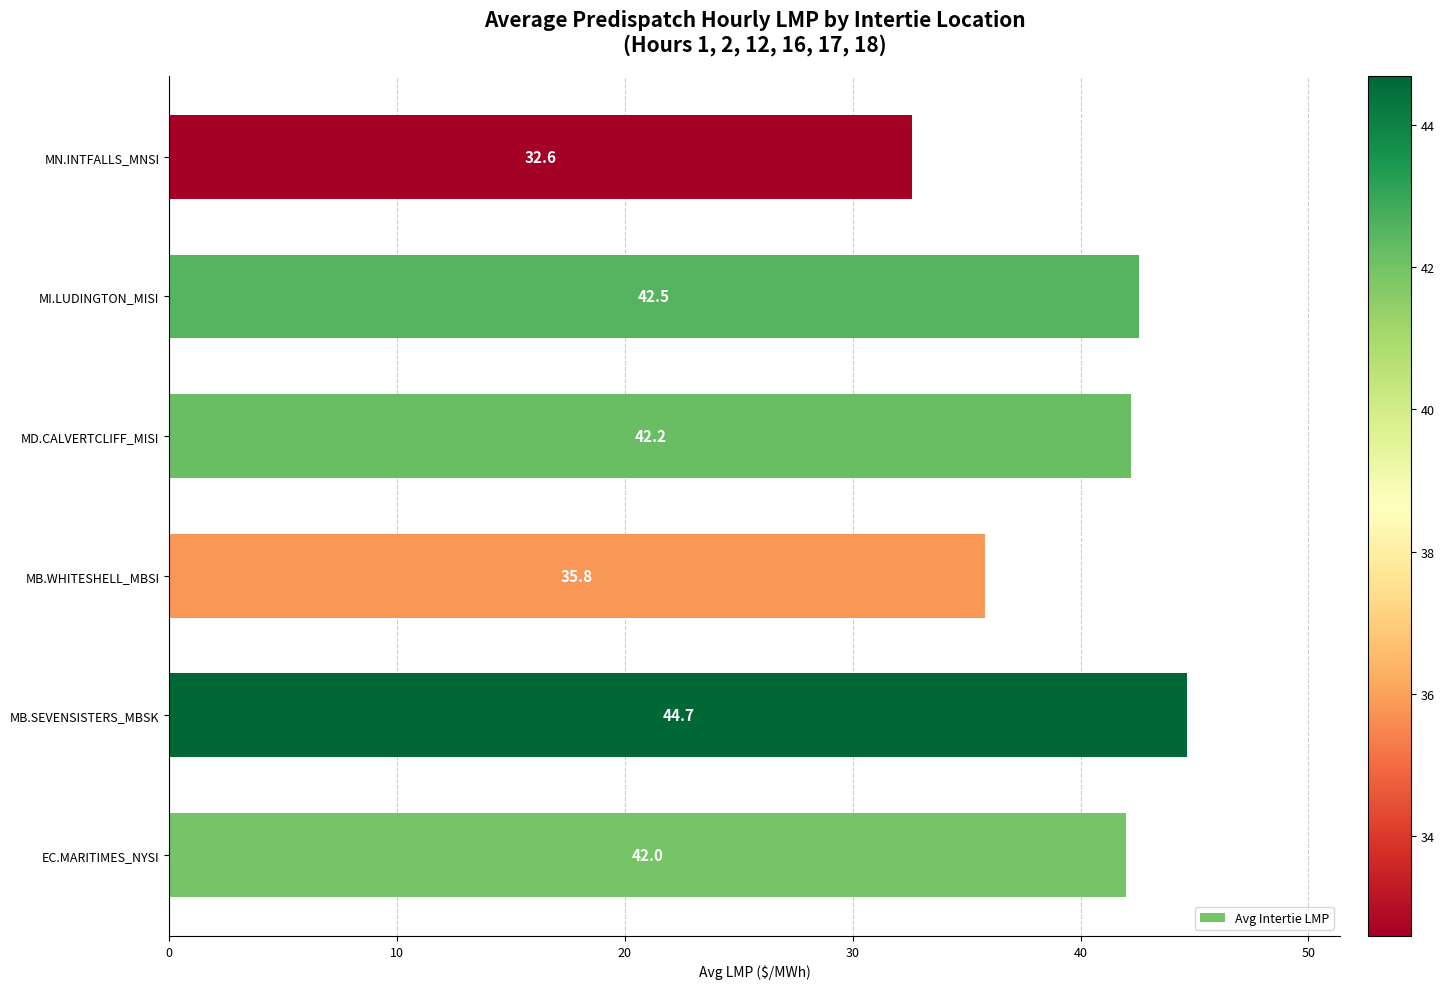

List the labels in order of value, largest first.

MB.SEVENSISTERS_MBSK, MI.LUDINGTON_MISI, MD.CALVERTCLIFF_MISI, EC.MARITIMES_NYSI, MB.WHITESHELL_MBSI, MN.INTFALLS_MNSI